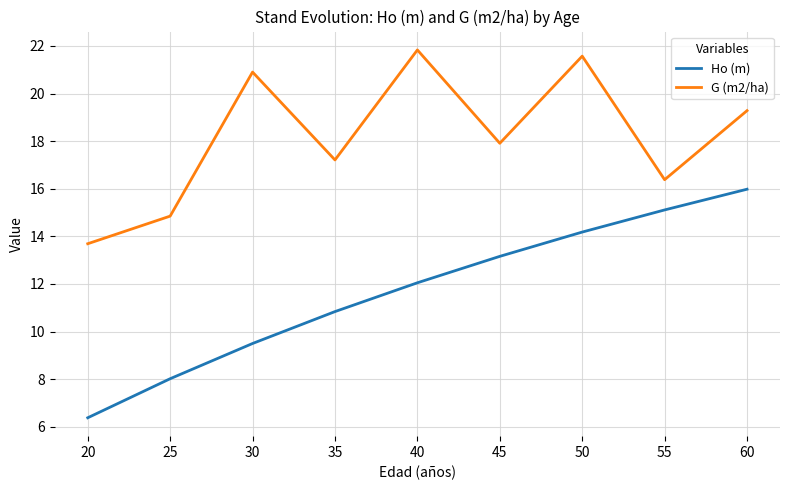

Rank the series by their average value, from lowest to highest.

Ho (m), G (m2/ha)